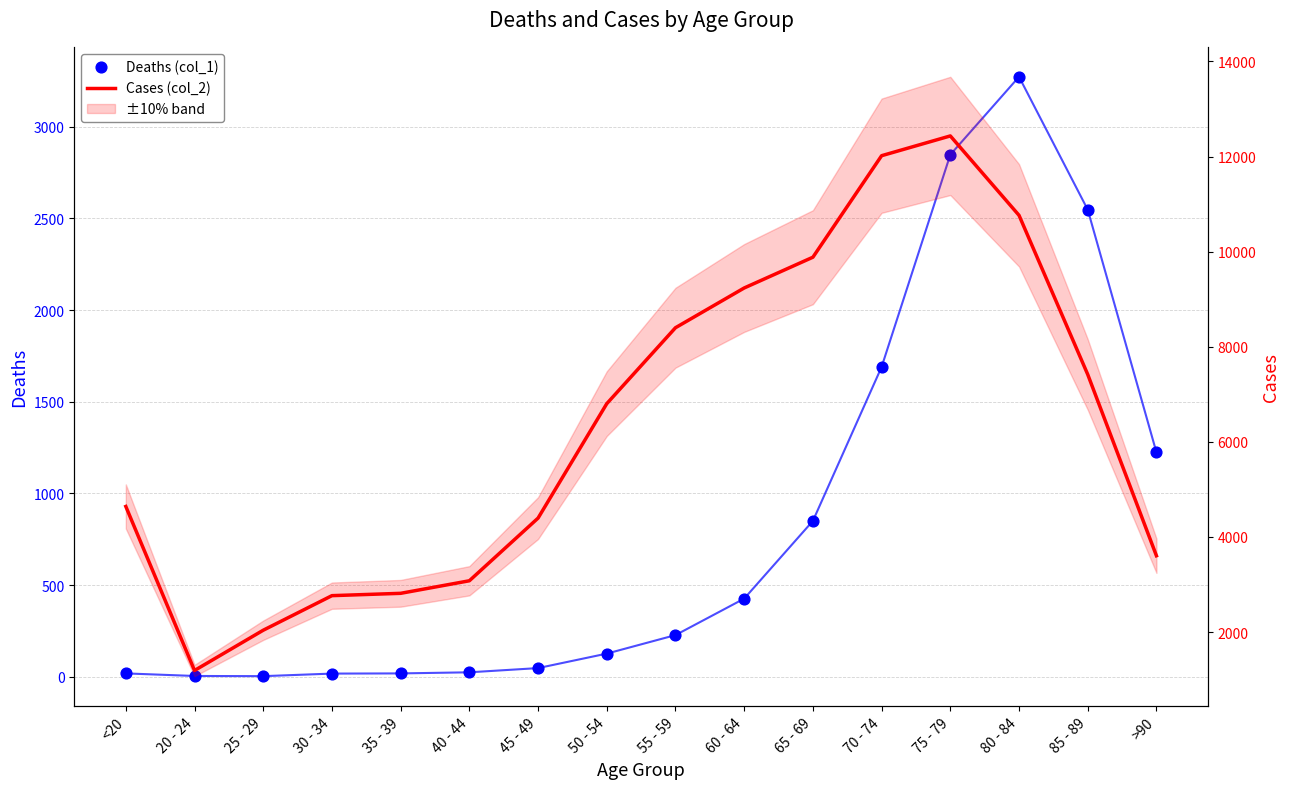

At how many categories does at least one series exceed 3615?

10